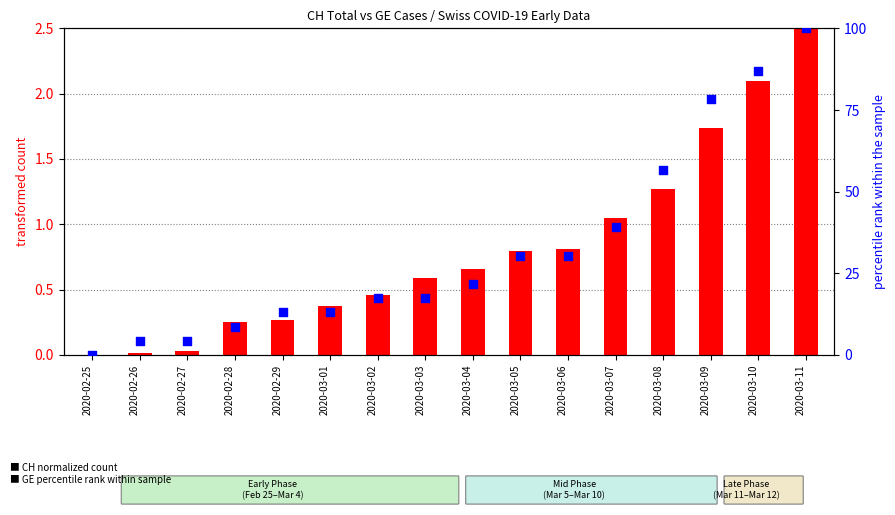

At how many categories does at least one series exceed 60?

3